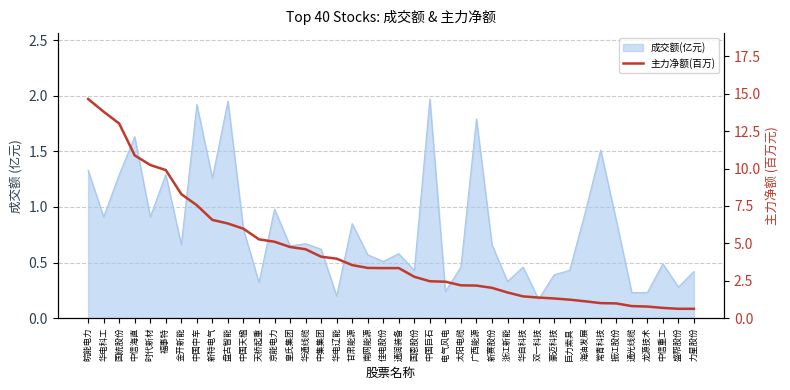

Where does the data first go above 3?

皖能电力